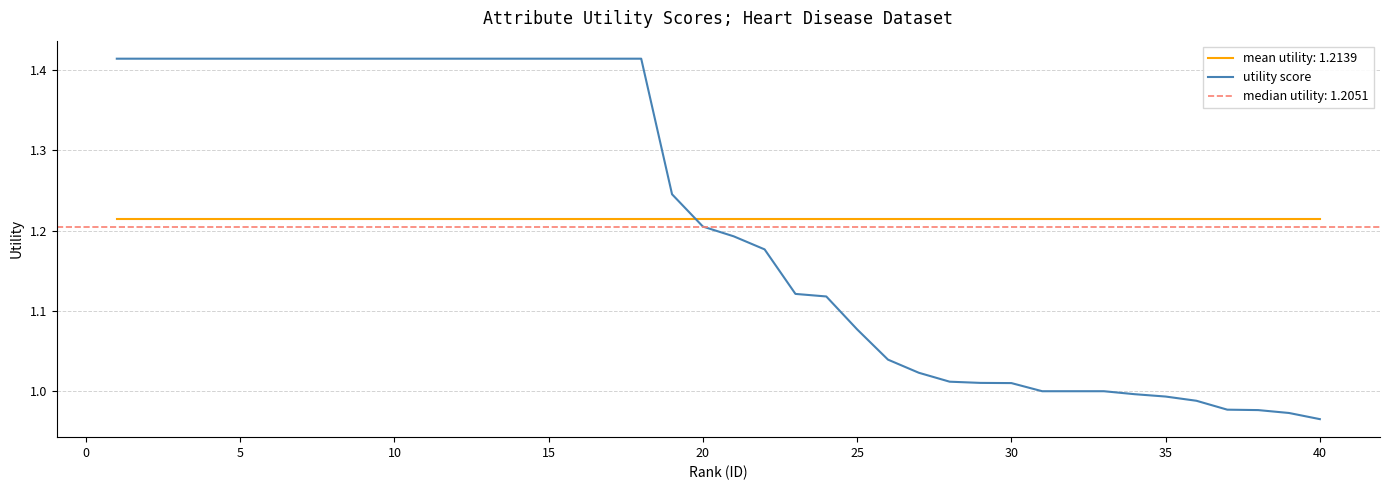

What is the value of the 22nd point from the left?

1.2